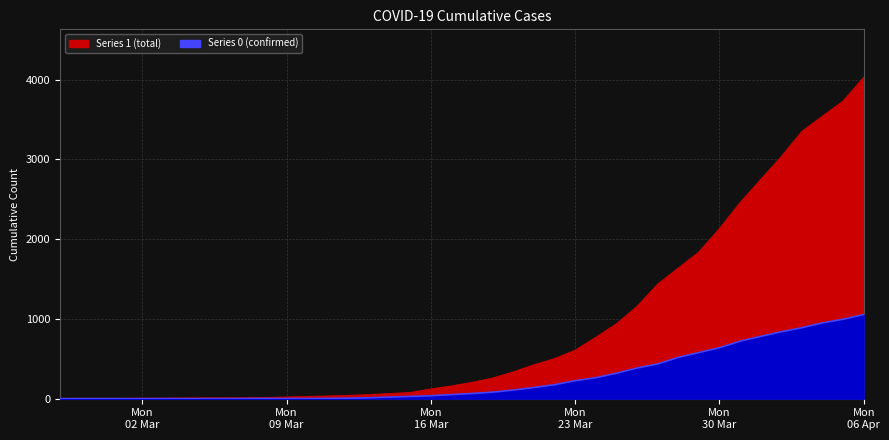

Which category has the highest value in the 1 series?

Mon 06 Apr